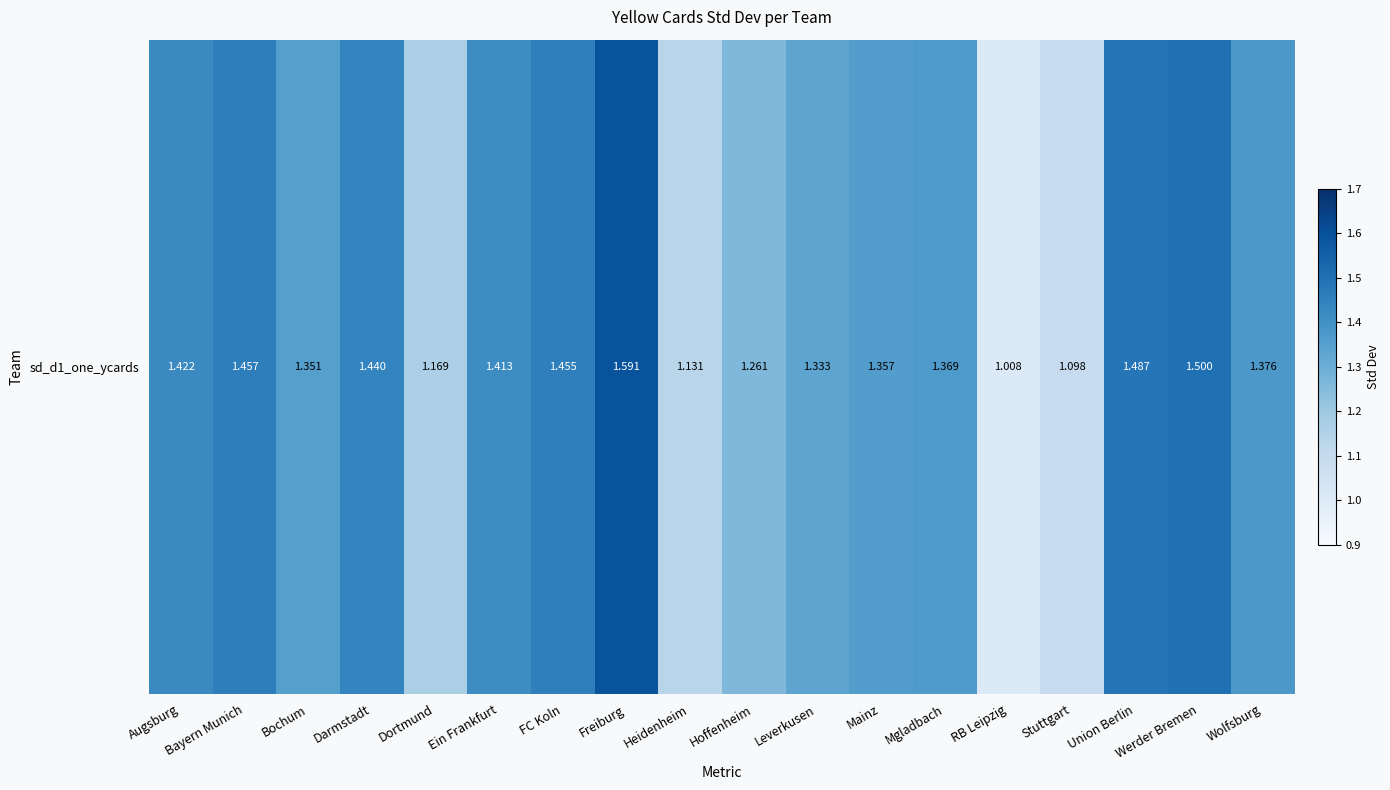

The value at Union Berlin is 1.5. True or false?

True